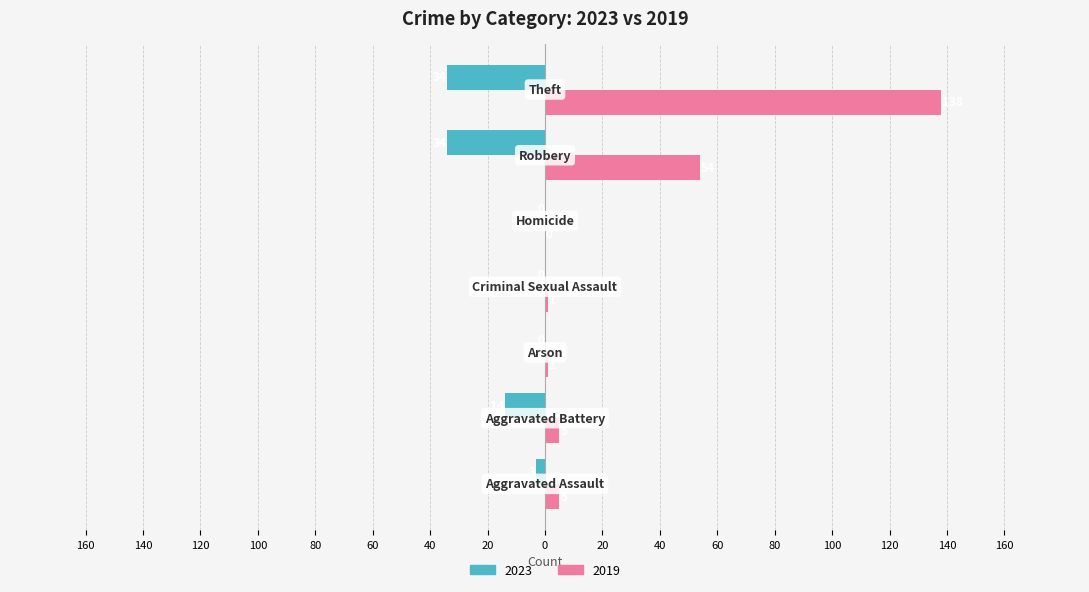

What is the label of the 4th bar from the right?

Criminal Sexual Assault